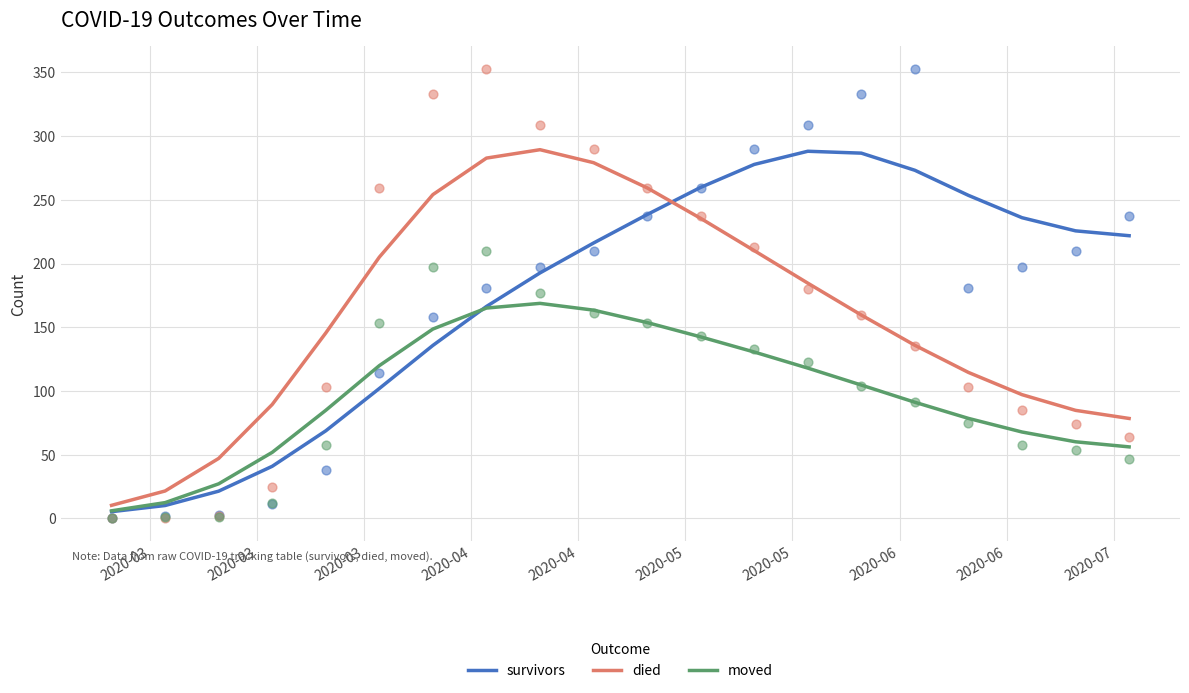

True or false: died and survivors intersect in this chart.

True